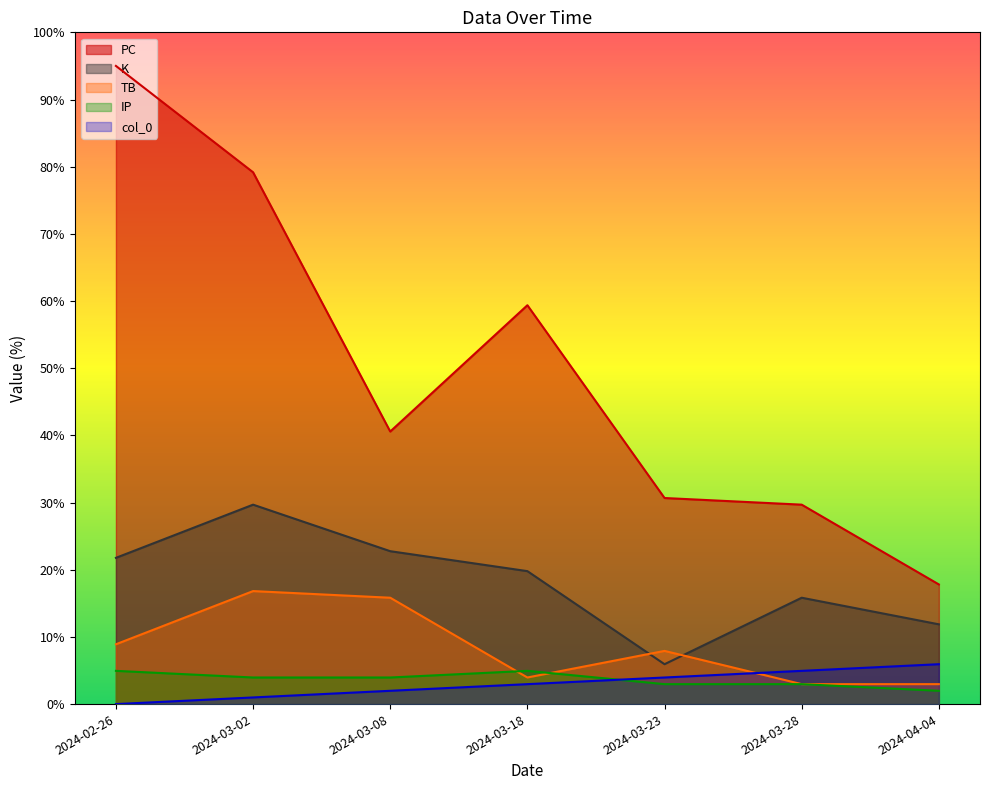

The col_0 series shows 1.0 at 2024-03-02. True or false?

True